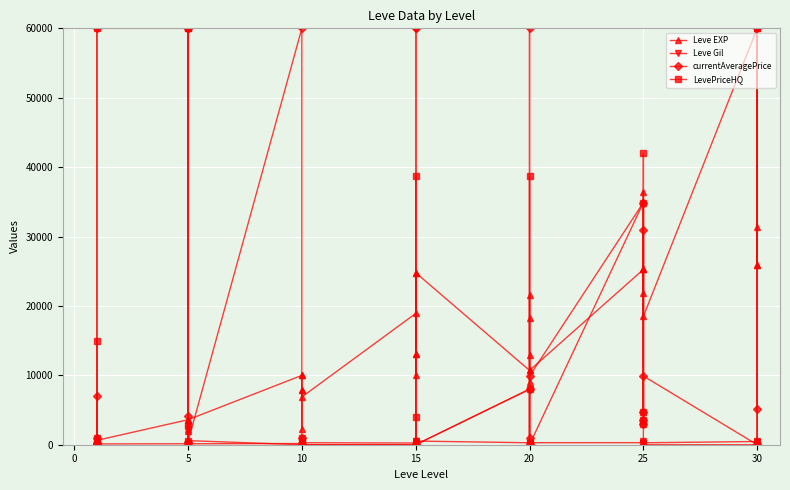

After their last crossing, which series has the higher values: Leve Gil or LevePriceHQ?

Leve Gil